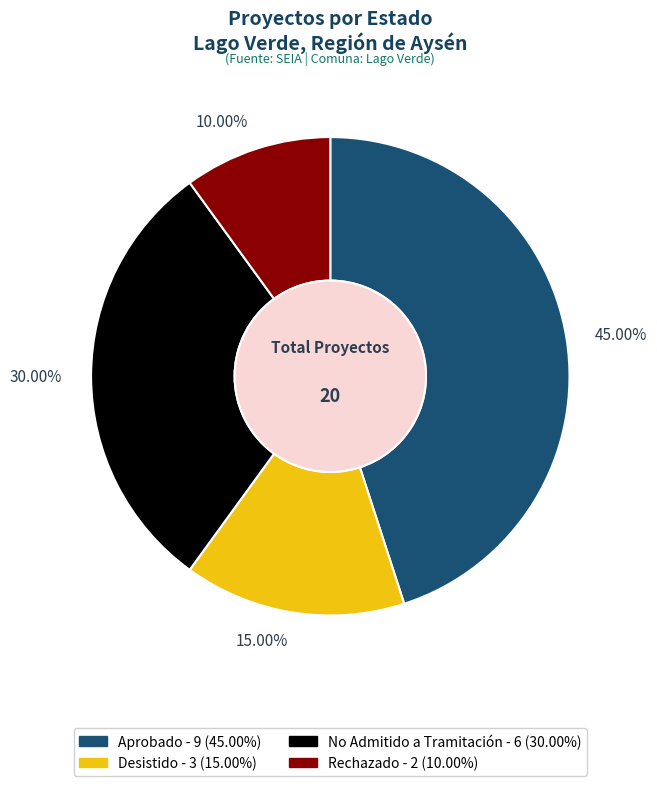

Count the number of slices in the pie.

4